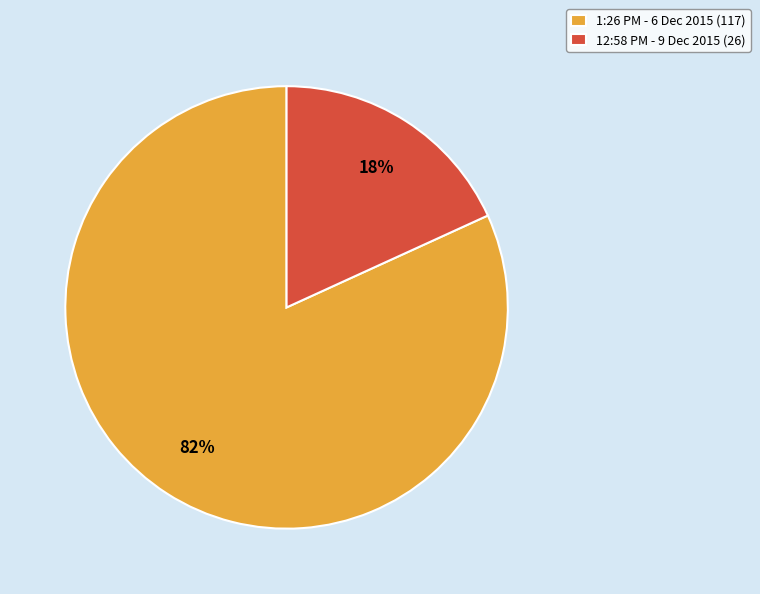

Between 1:26 PM - 6 Dec 2015 (117) and 12:58 PM - 9 Dec 2015 (26), which is larger?

1:26 PM - 6 Dec 2015 (117)